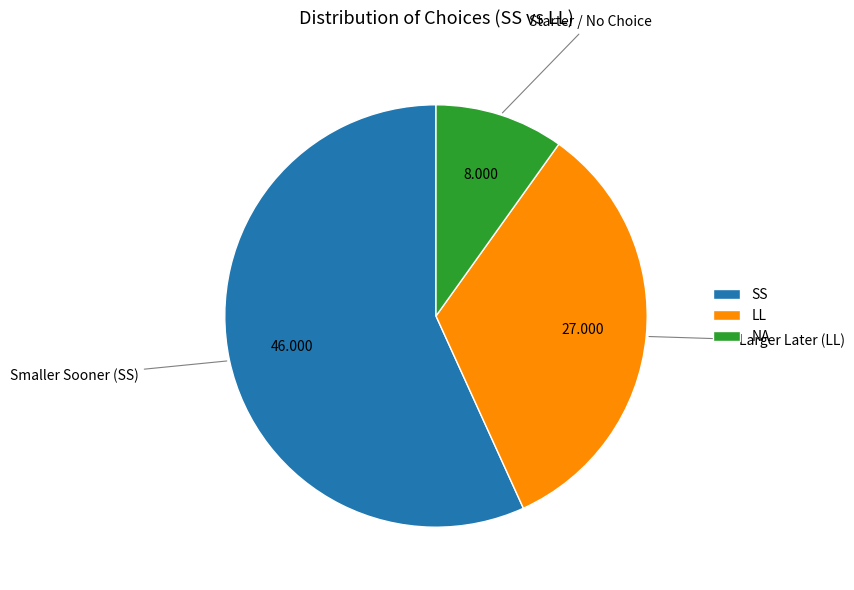

Between LL and NA, which is larger?

LL